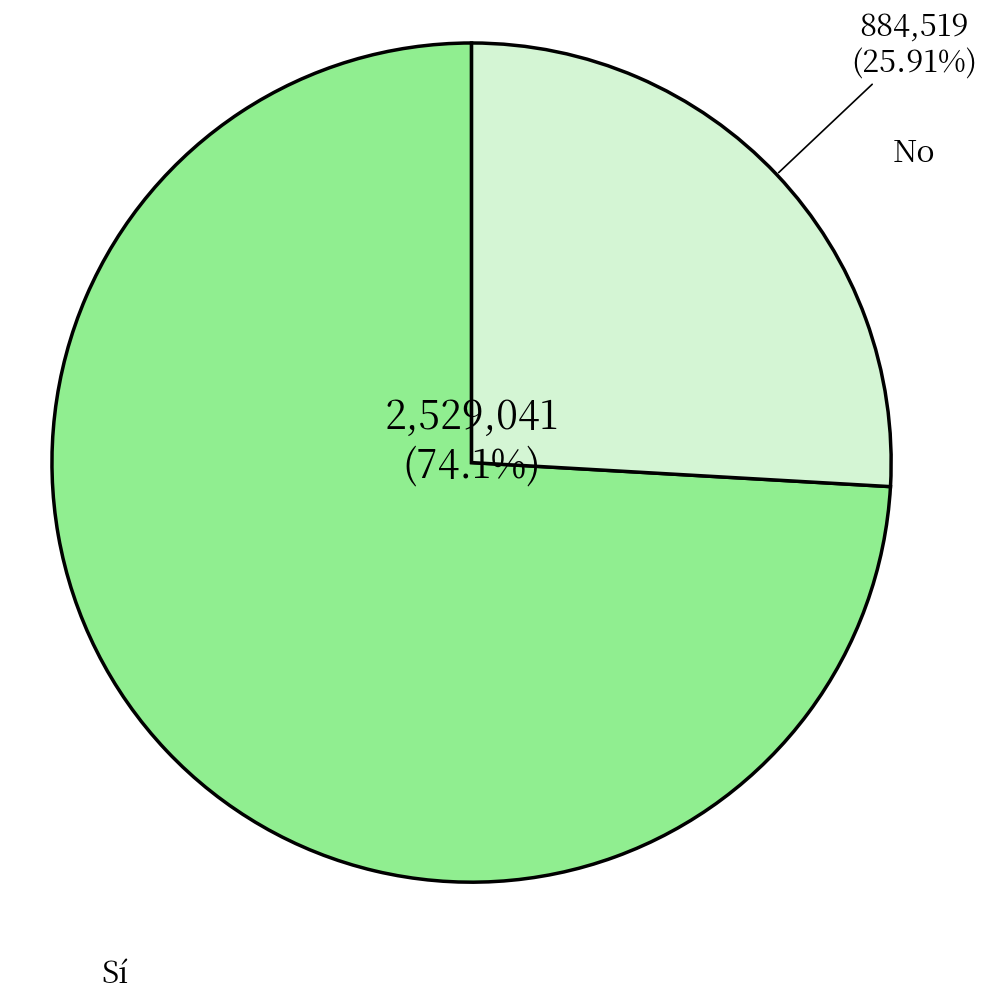

The No slice represents 26% of the pie. True or false?

True